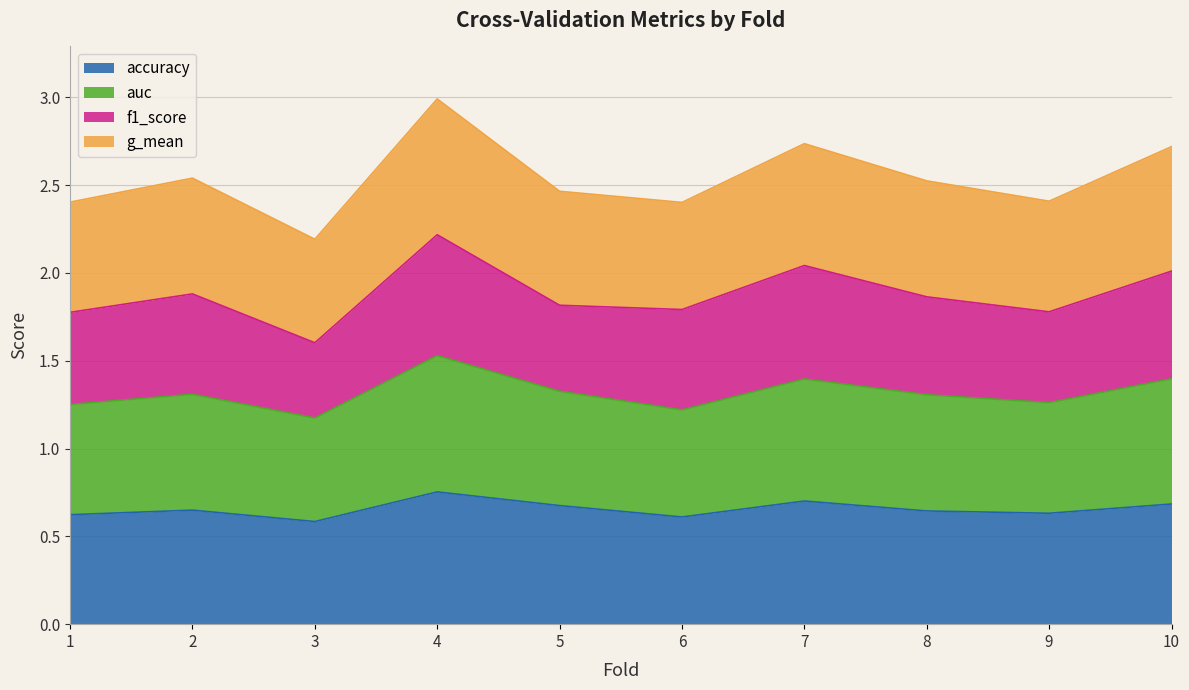

How many interior local peaks does the auc series have?

3